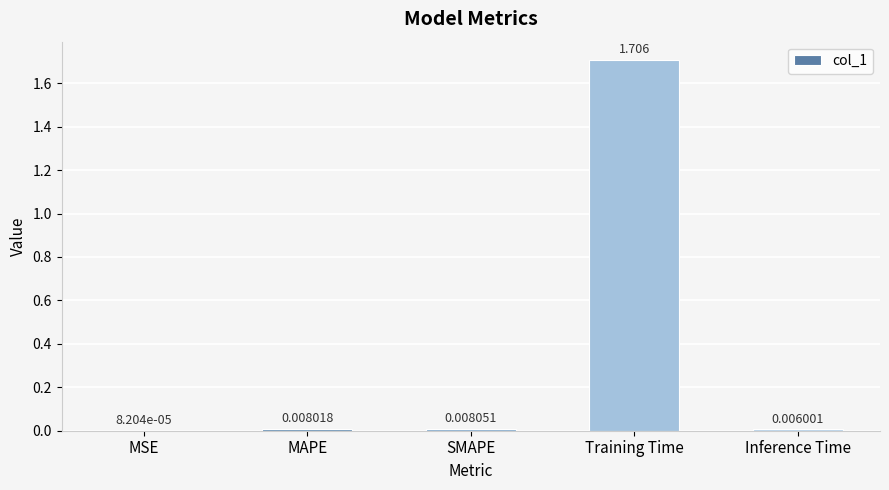

At which label is the value closest to 0?

MSE